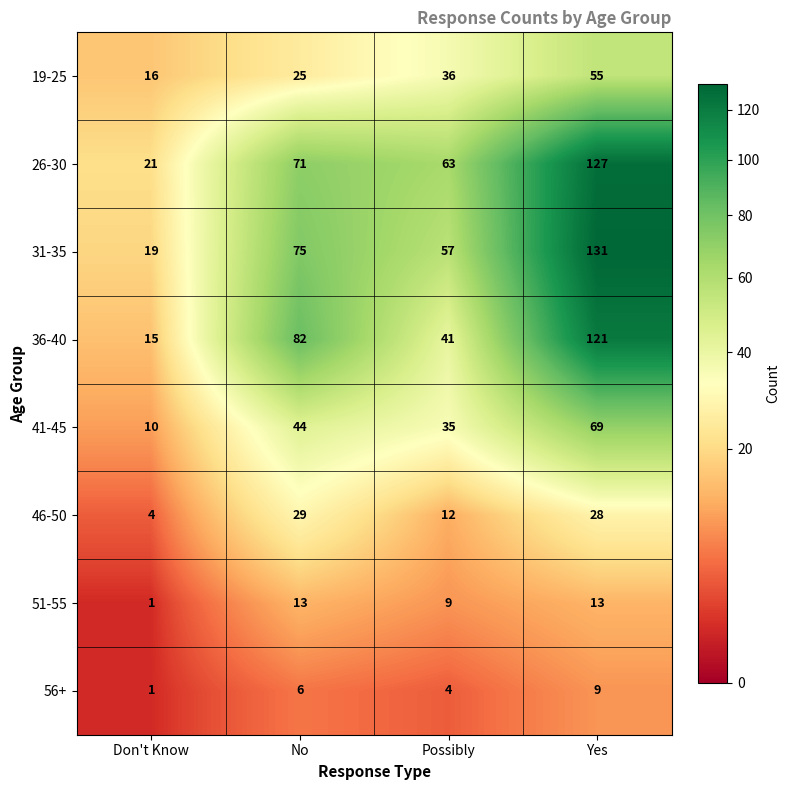

What is the sum of all 41-45 values?

158